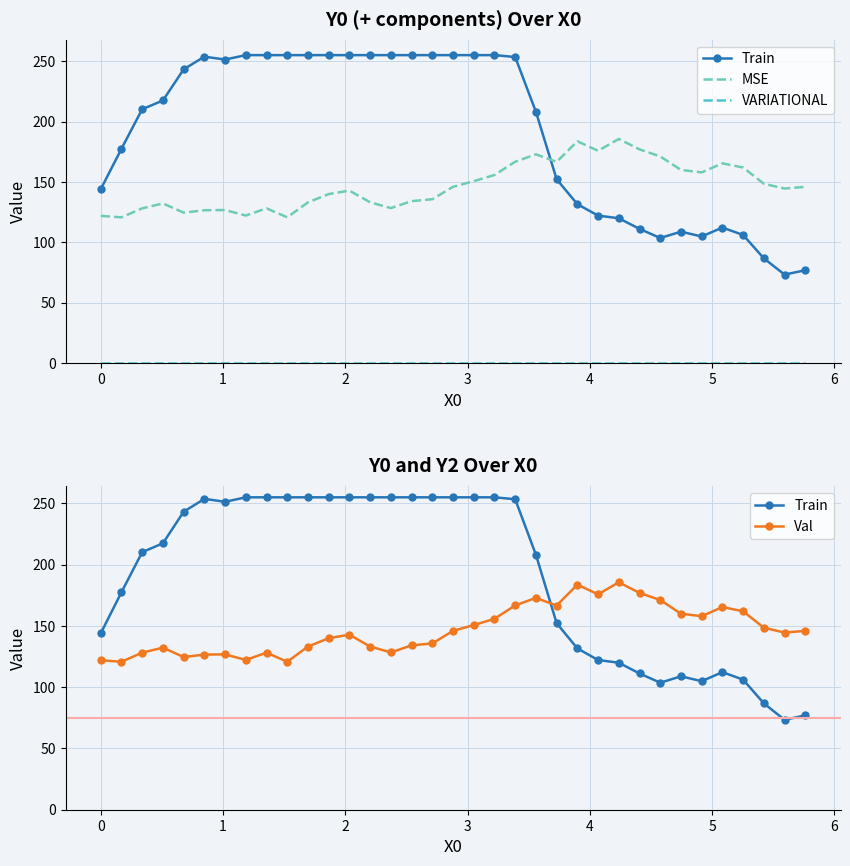

Reading left to right, extract all data points from this chart.

Train: 144.0	177.5	210.2	217.5	243.2	253.7	251.3	255.0	255.0	255.0	255.0	255.0	255.0	255.0	255.0	255.0	255.0	255.0	255.0	255.0	253.4	208.1	152.3	131.7	122.2	120.0	111.2	103.7	108.9	104.9	112.3	106.2	86.8	73.4	77.0
MSE: 122.0	120.8	128.2	132.3	124.6	126.6	126.8	122.2	128.2	120.8	133.2	140.0	142.9	133.2	128.4	134.2	135.7	146.0	150.7	155.8	166.8	172.9	166.7	183.7	175.8	185.6	177.0	171.2	160.0	158.0	165.4	162.0	148.5	144.6	146.0
VARIATIONAL: 0.0	0.0	0.0	0.0	0.0	0.0	0.0	0.0	0.0	0.0	0.0	0.0	0.0	0.0	0.0	0.0	0.0	0.0	0.0	0.0	0.0	0.0	0.0	0.0	0.0	0.0	0.0	0.0	0.0	0.0	0.0	0.0	0.0	0.0	0.0
Val: 122.0	120.8	128.2	132.3	124.6	126.6	126.8	122.2	128.2	120.8	133.2	140.0	142.9	133.2	128.4	134.2	135.7	146.0	150.7	155.8	166.8	172.9	166.7	183.7	175.8	185.6	177.0	171.2	160.0	158.0	165.4	162.0	148.5	144.6	146.0